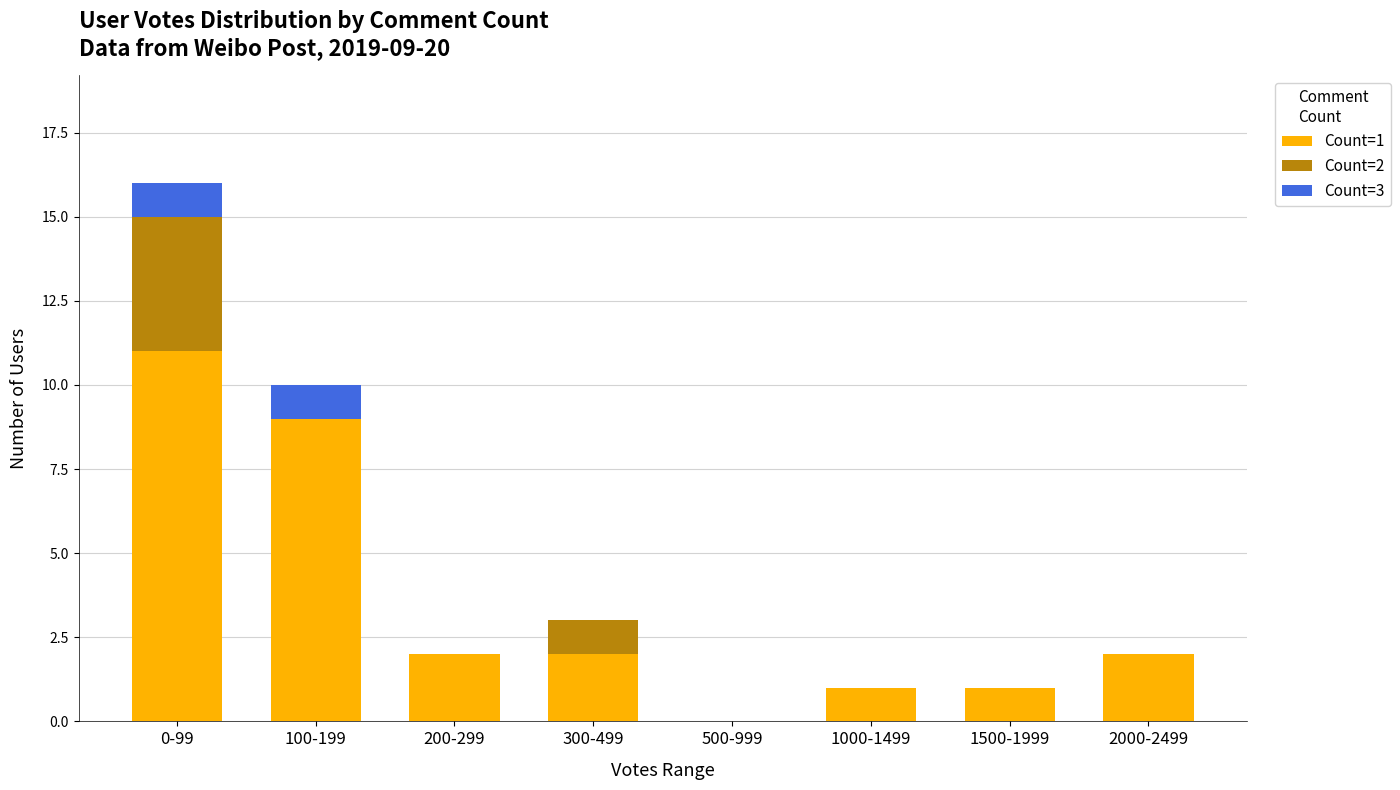

Are the bars grouped side by side (vs. stacked)?

No